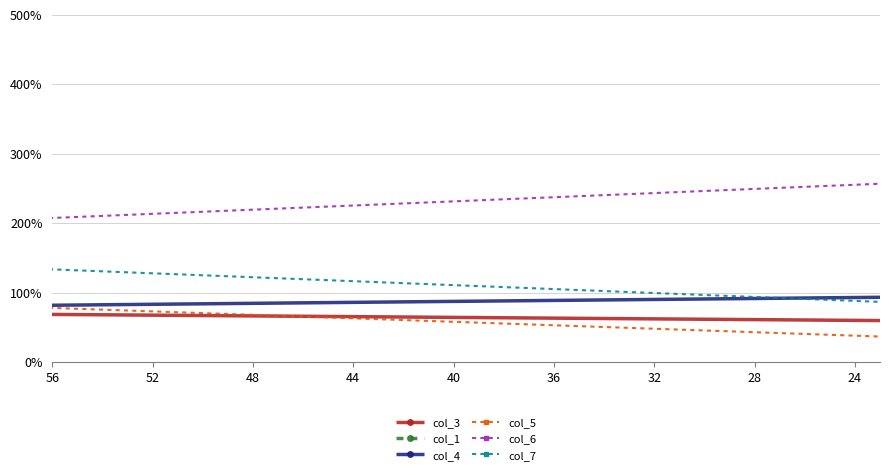

Does the chart display data point markers on the line(s)?

Yes